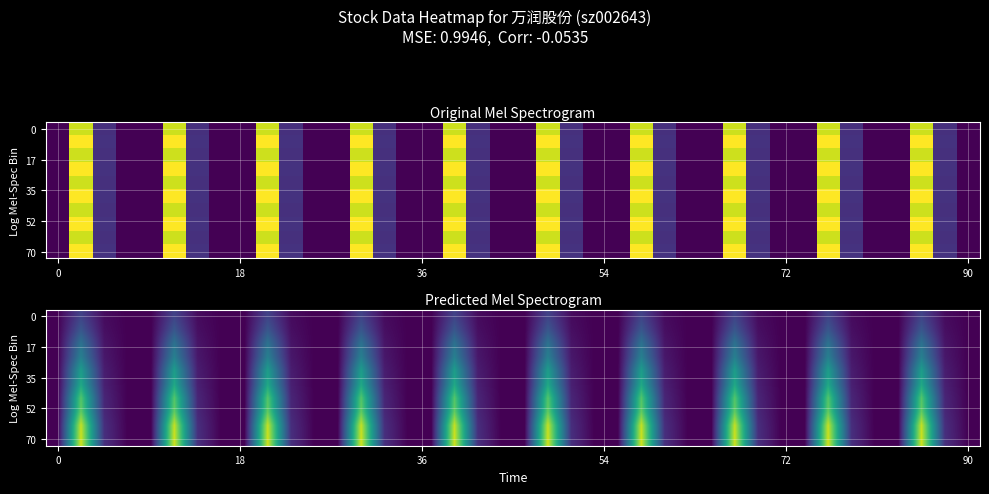

What is the total value across all series at 22?

0.9